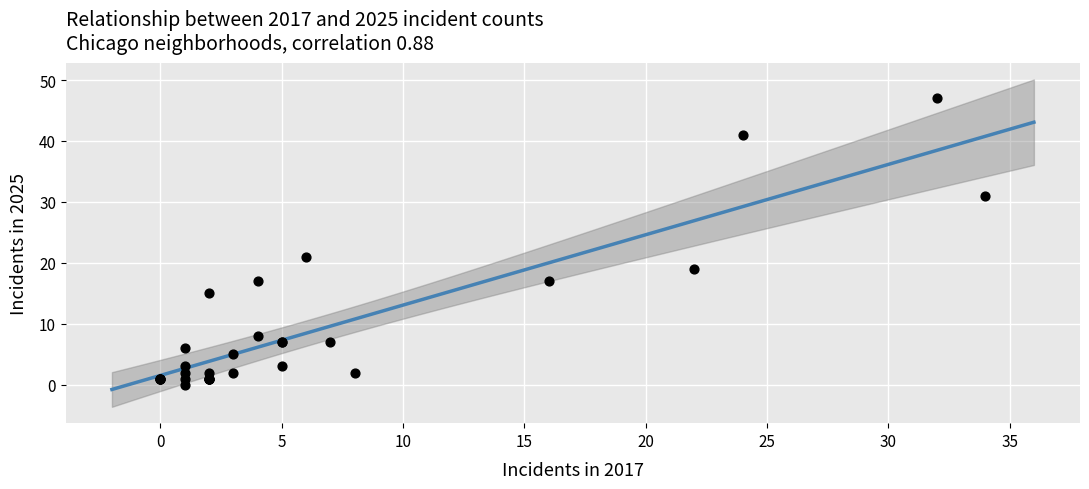

What Y value in the scatter plot is closest to 23?

21